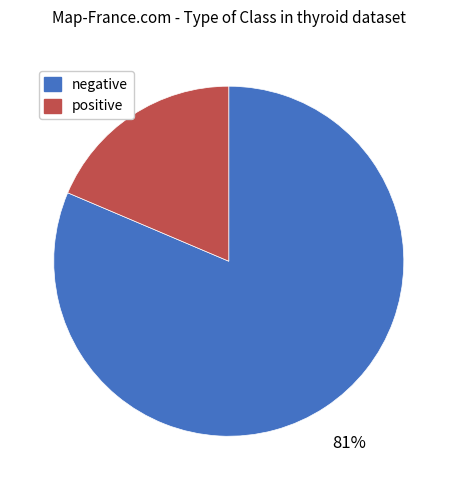

How many segments does this pie chart have?

2